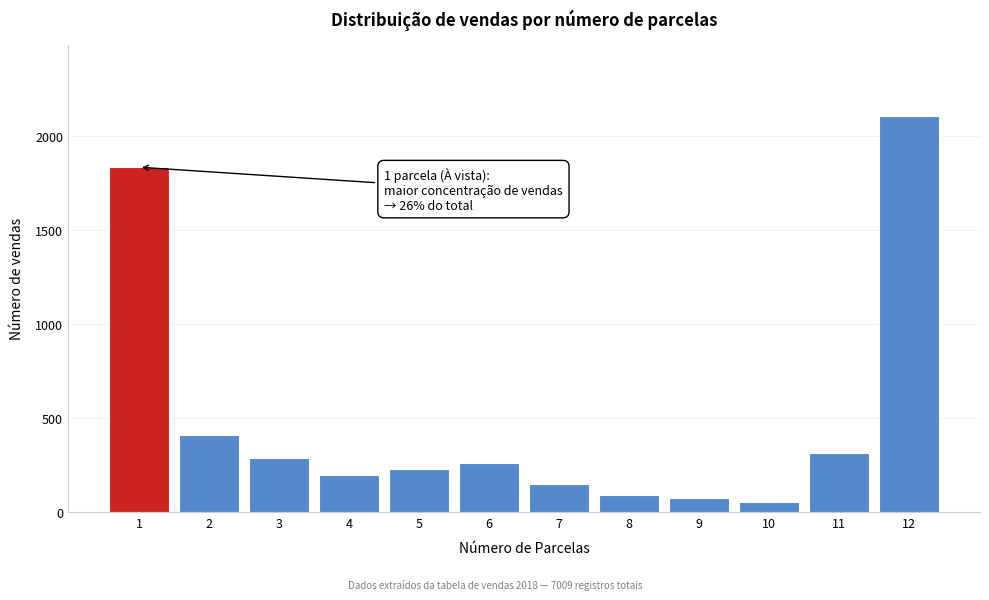

Reading left to right, transcribe all the data shown in this chart.

1=1834	2=412	3=287	4=198	5=231	6=263	7=147	8=89	9=76	10=54	11=312	12=2106